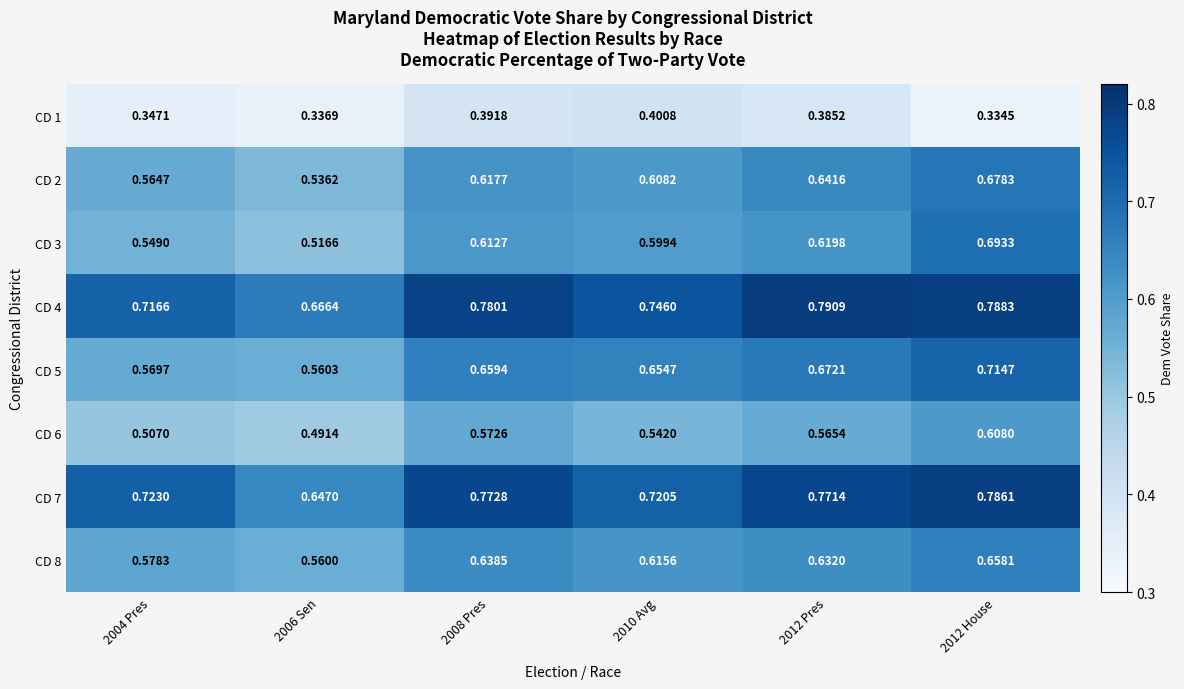

Rank the series at 2006 Sen from highest to lowest value.

CD 4, CD 7, CD 5, CD 8, CD 2, CD 3, CD 6, CD 1